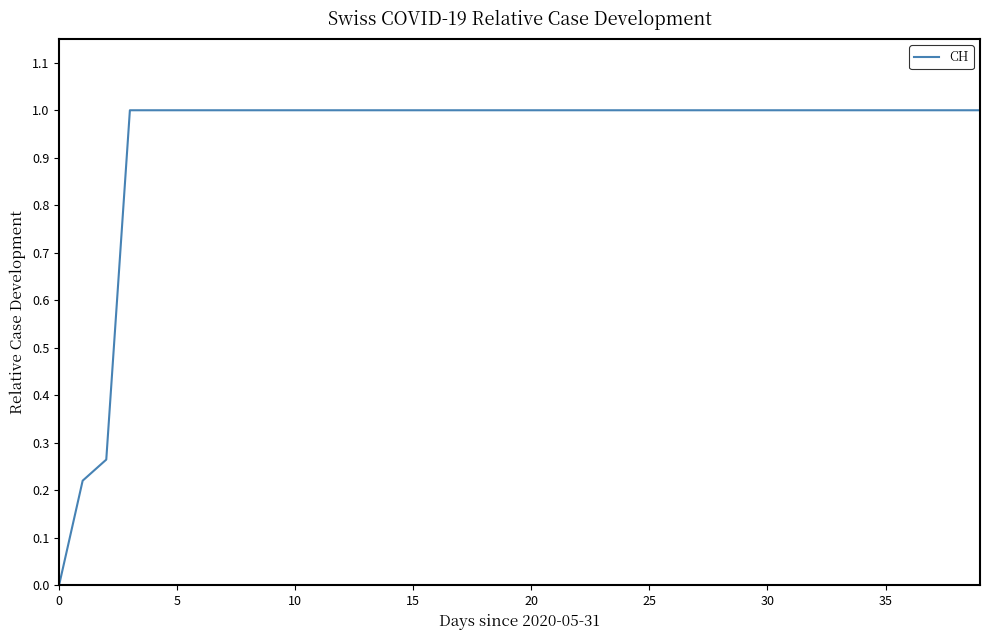

What is the greatest value displayed?

1.0